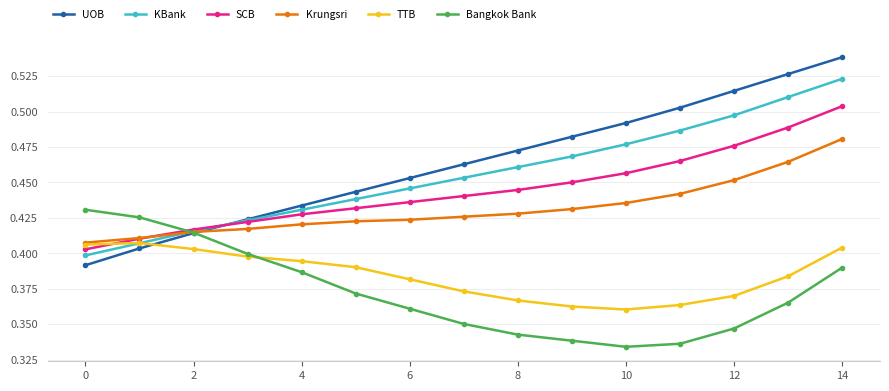

List the series in order of their peak value, highest first.

UOB, KBank, SCB, Krungsri, Bangkok Bank, TTB